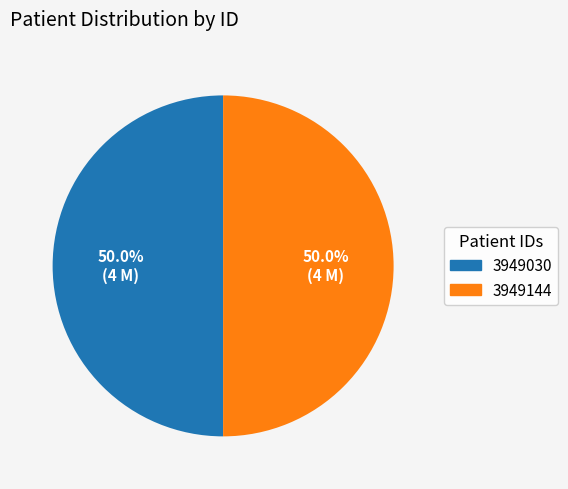

How many segments does this pie chart have?

2